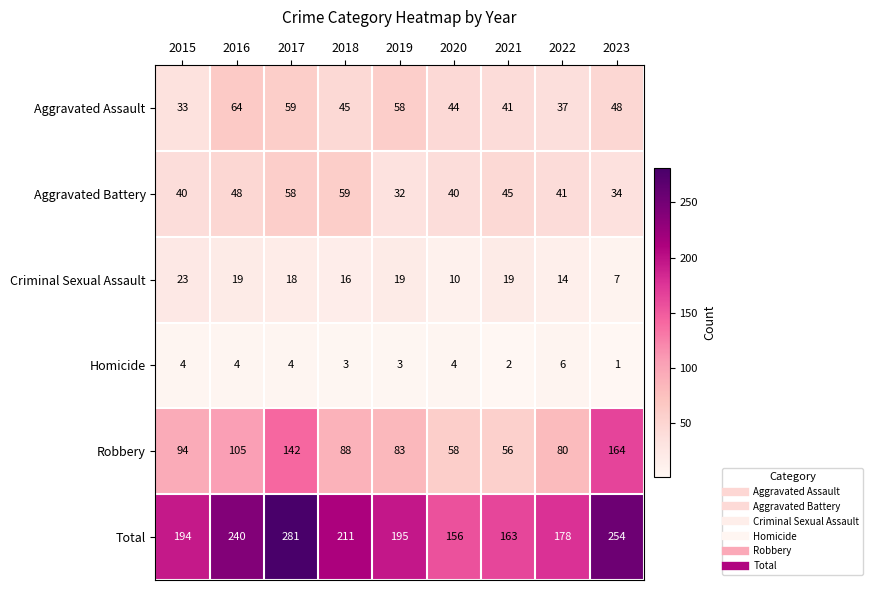

What is the total value across all series at 2018?

422